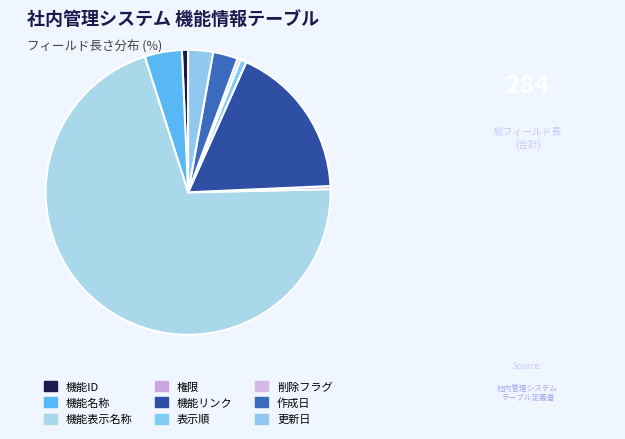

Between 機能表示名称 and 機能リンク, which is larger?

機能表示名称